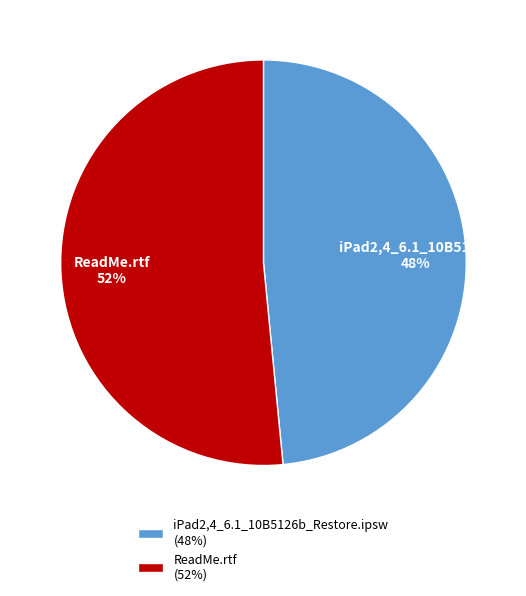

How many segments does this pie chart have?

2